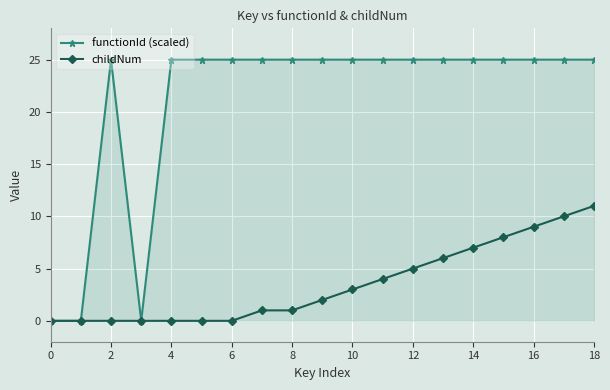

What is the highest value of the childNum series?

11